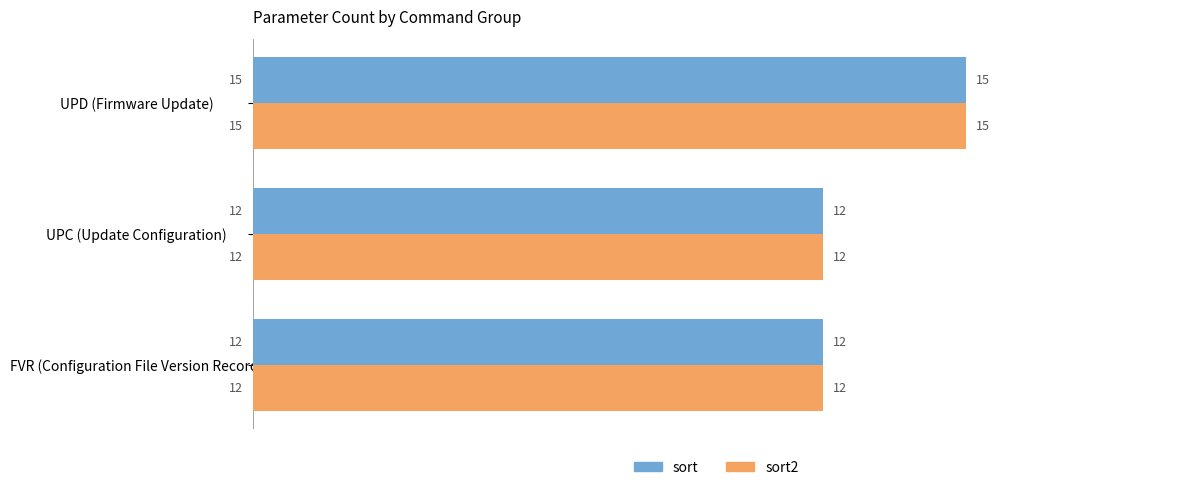

Is it true that sort2 equals 4 at UPC (Update Configuration)?

False